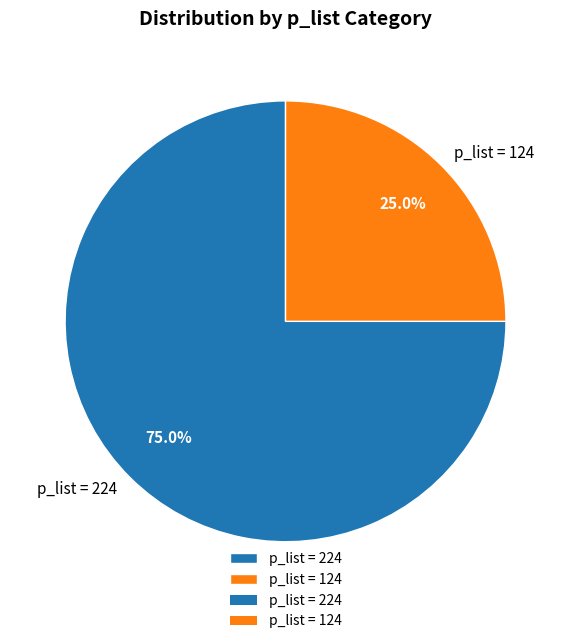

Which slice is the smallest?

p_list = 124